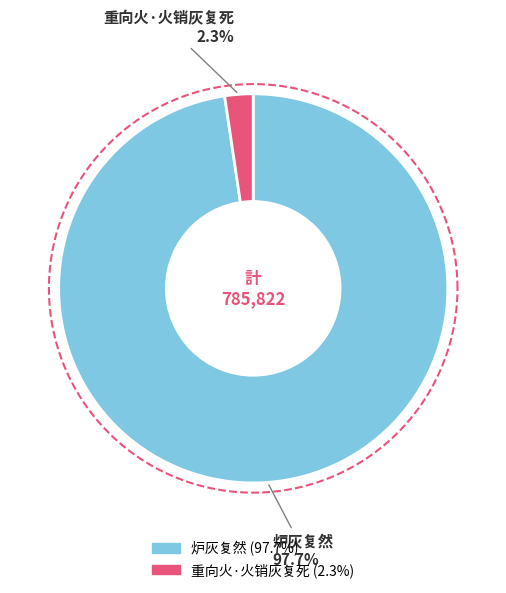

How many segments does this pie chart have?

2